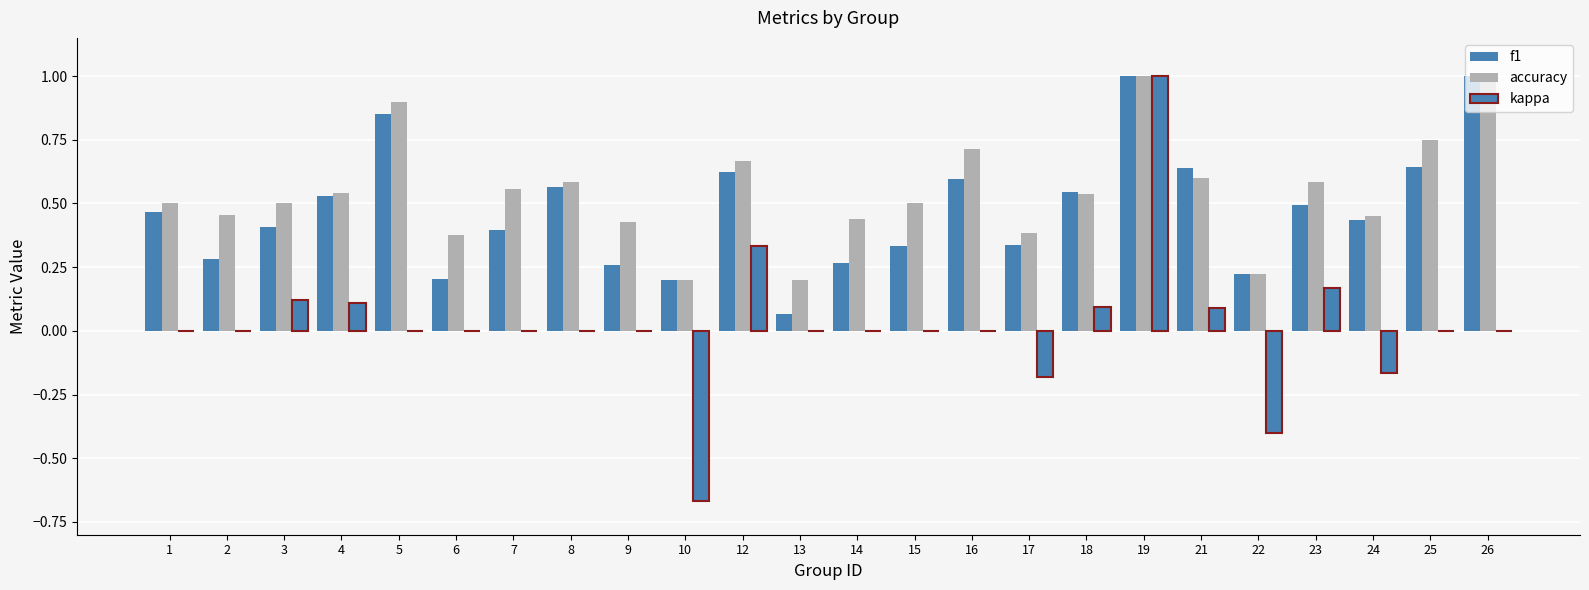

How many distinct data groups are displayed?

3